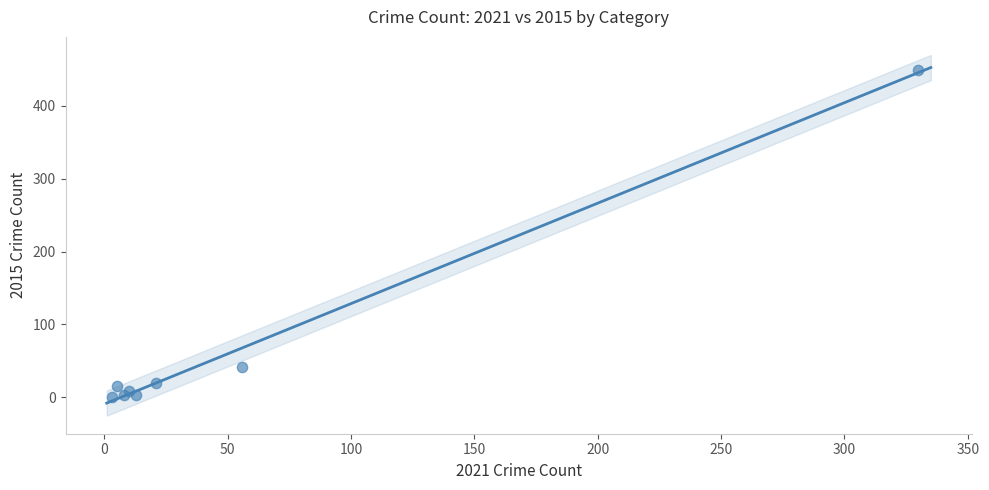

What Y value in the scatter plot is closest to 225?

42